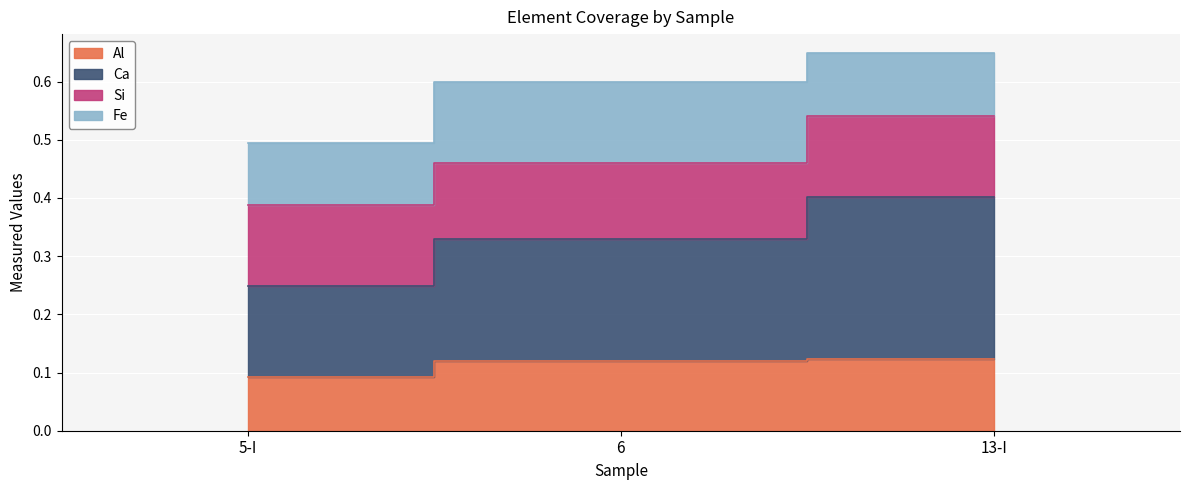

The Ca series shows 0.5 at 13-I. True or false?

True